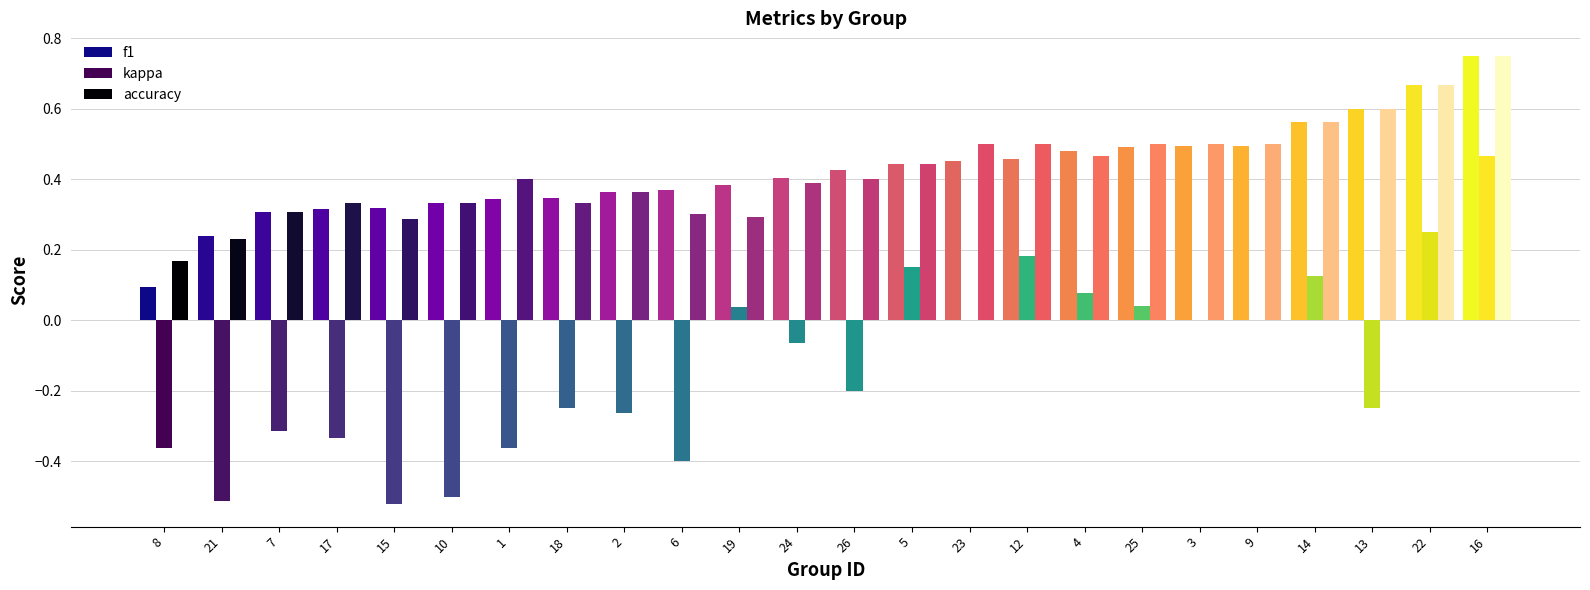

Where does the kappa series first go above 0?

19